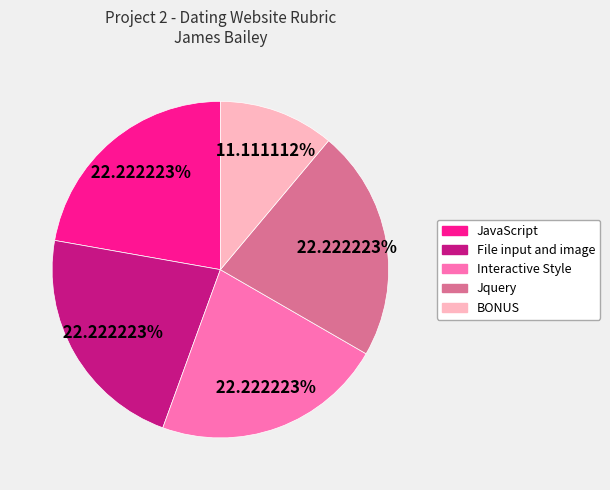

How many segments does this pie chart have?

5